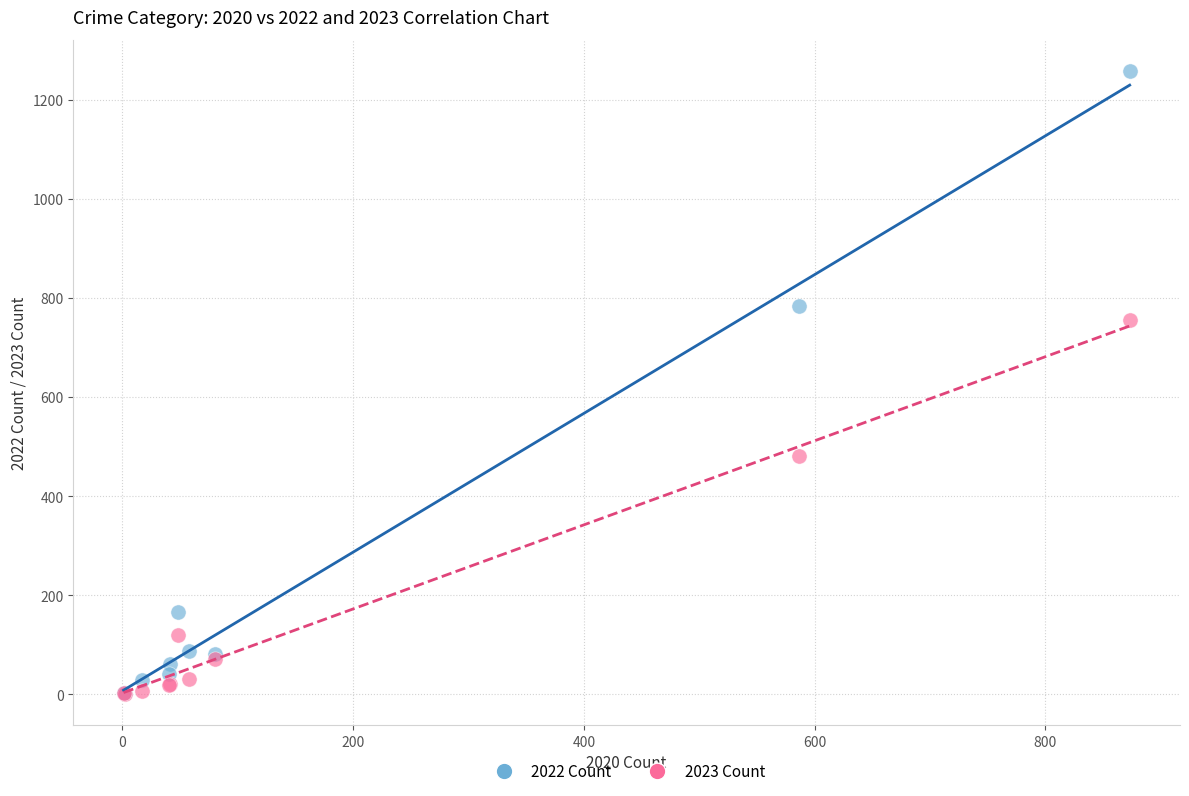

What are all the series names shown in the legend?

2022 Count, 2023 Count